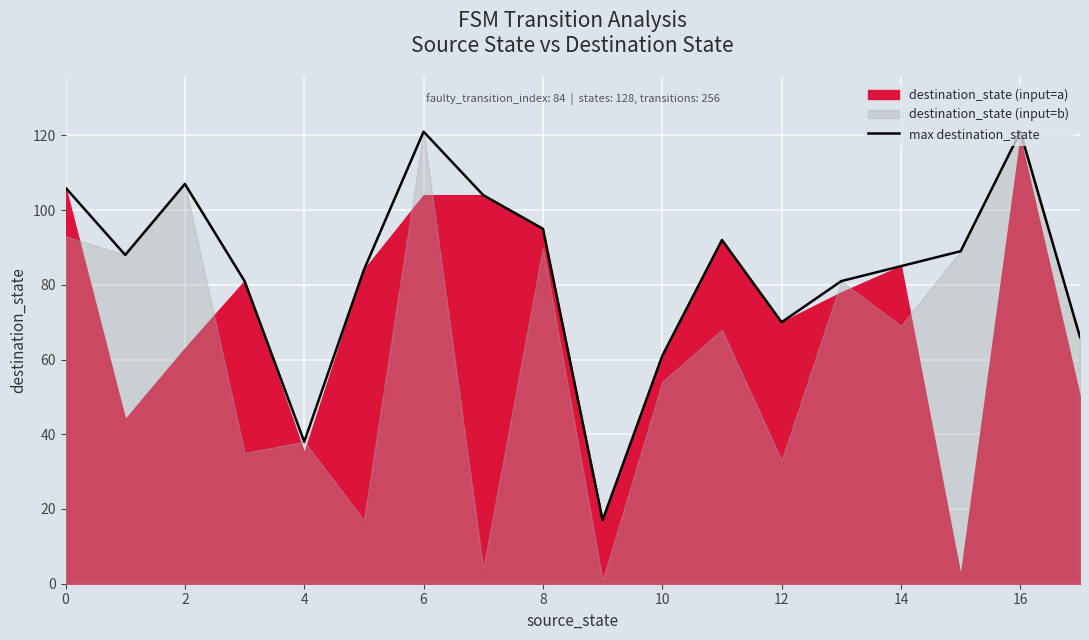

What is the difference between the maximum and second lowest values?

83